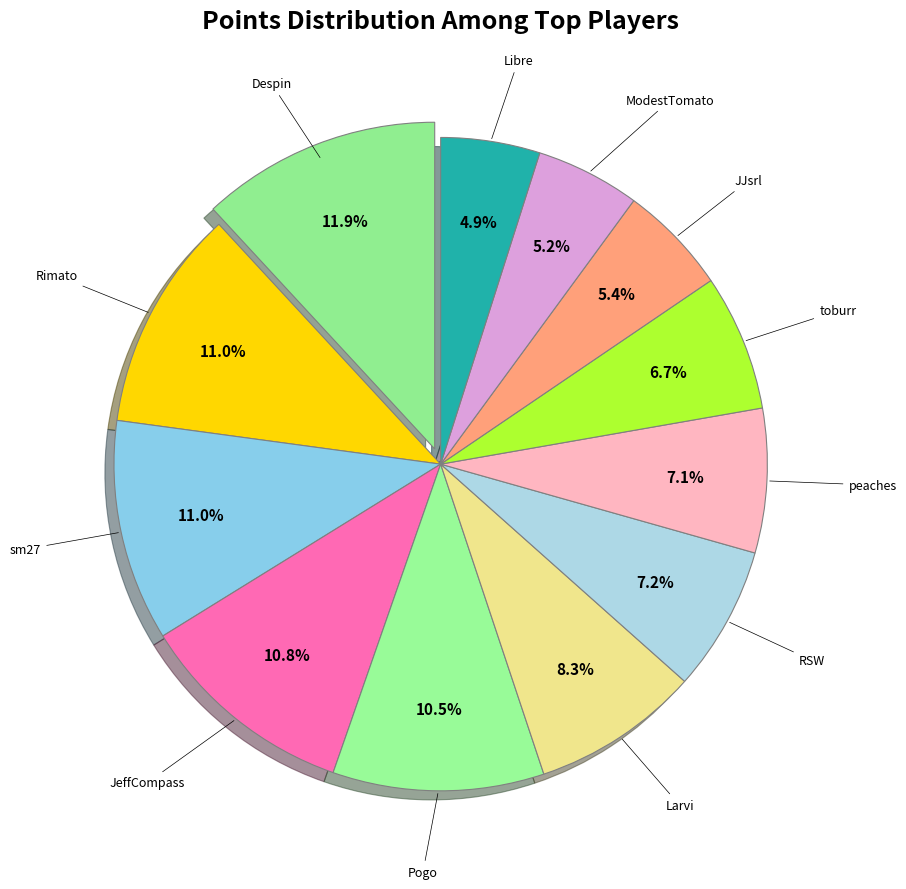

What is the ratio of the value at JeffCompass to the value at toburr?

1.6